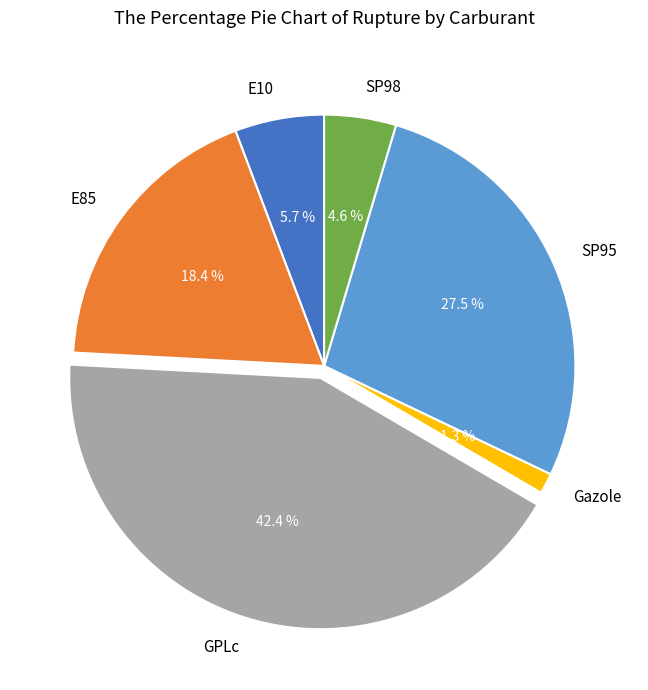

Approximately how many times larger is the value at GPLc compared to SP98?

9.2